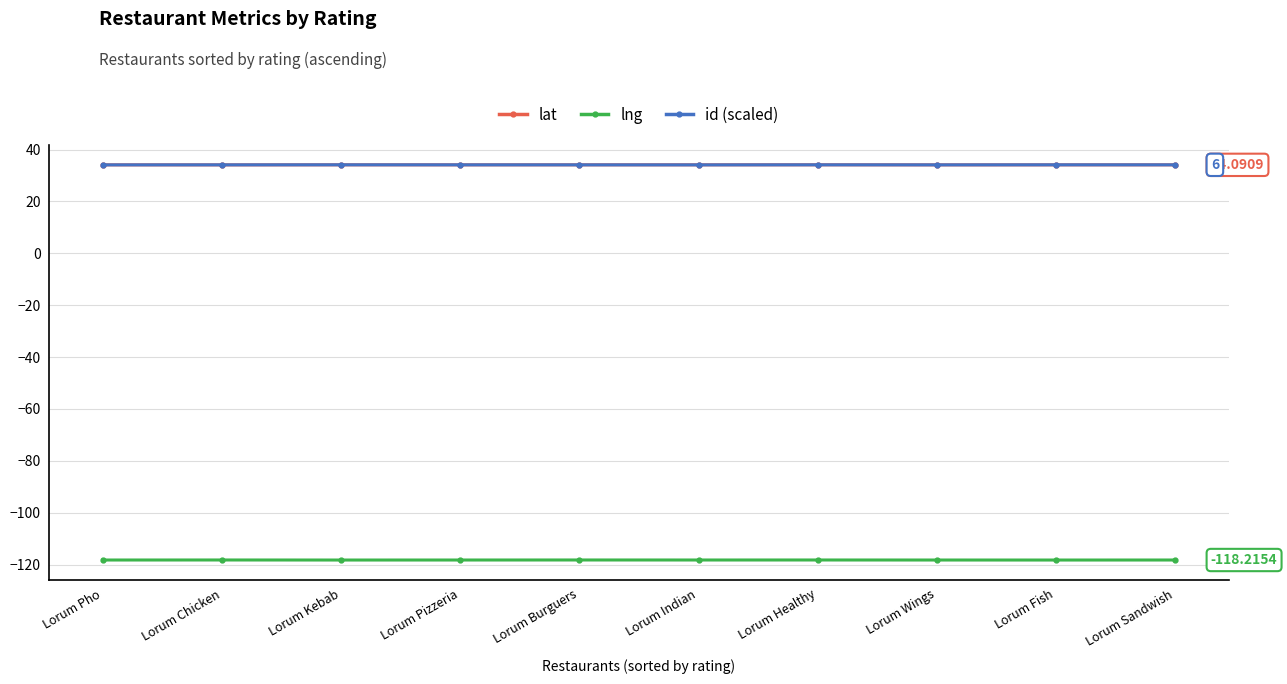

What is the label of the 8th point from the right?

Lorum Kebab